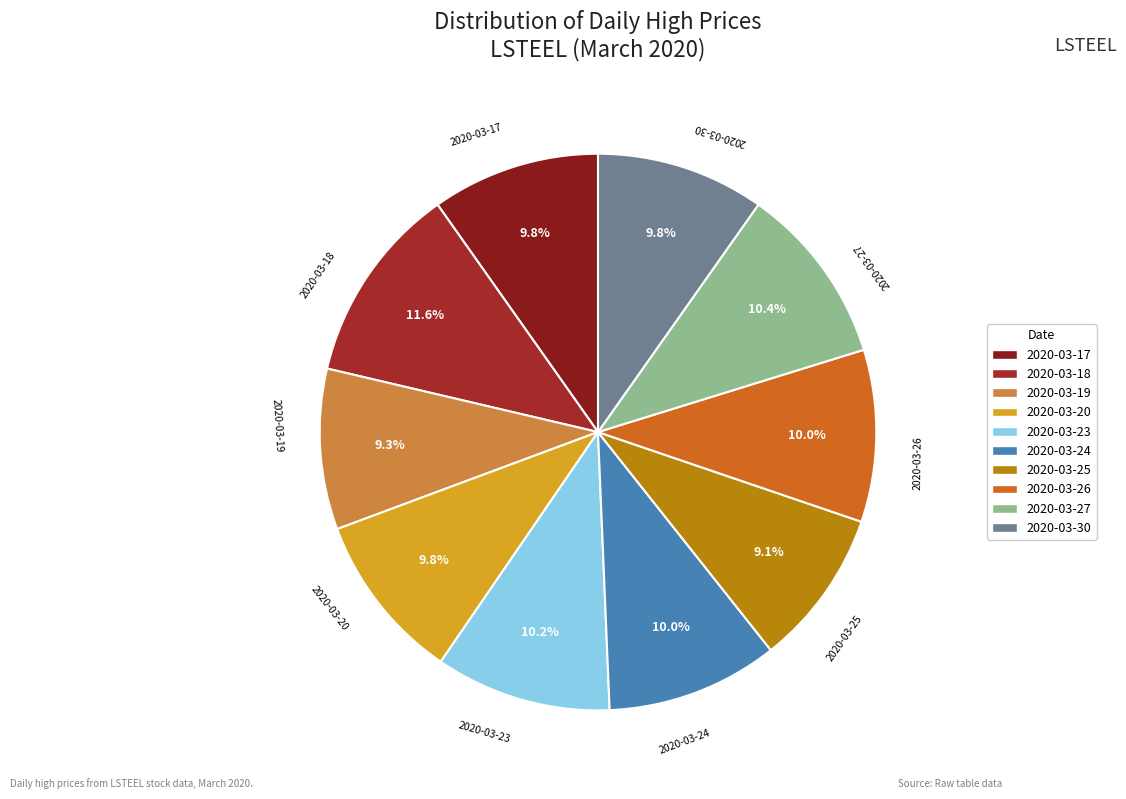

How many slices are in this pie chart?

10